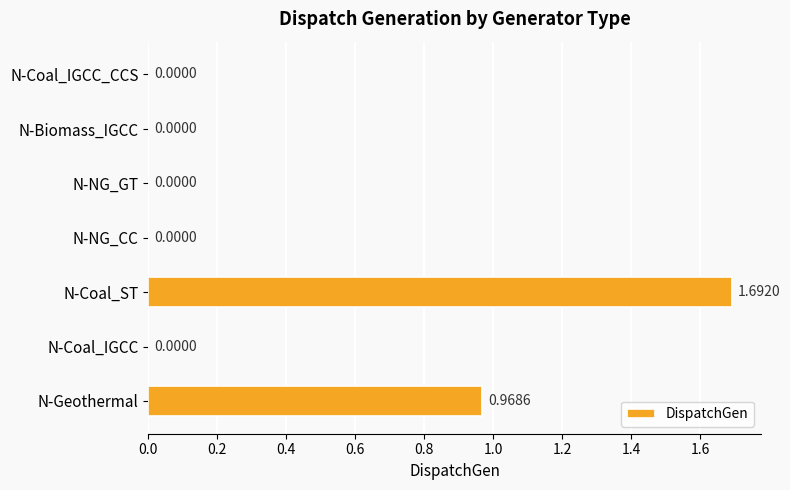

Which category has the highest value across all series?

N-Coal_ST